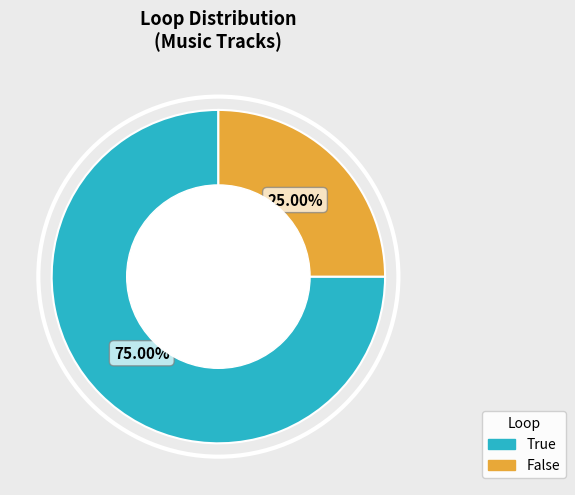

Which has a higher value, True or False?

True